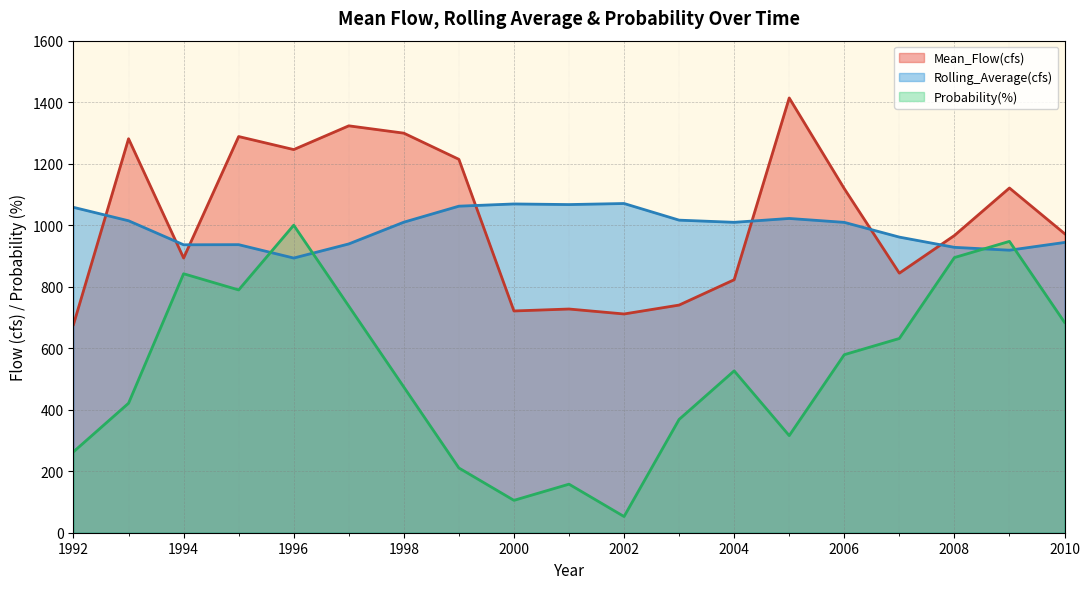

Reading left to right, what are all the values shown in this chart?

Mean_Flow(cfs): 1992=677.0	1993=1281.2	1994=893.2	1995=1288.2	1996=1245.9	1997=1323.1	1998=1299.3	1999=1214.2	2000=721.1	2001=727.4	2002=711.3	2003=740.2	2004=822.6	2005=1413.7	2006=1118.8	2007=844.0	2008=966.4	2009=1120.9	2010=972.7
Rolling_Average(cfs): 1992=1058.0	1993=1014.4	1994=936.3	1995=936.7	1996=893.1	1997=939.1	1998=1009.8	1999=1061.8	2000=1069.0	2001=1067.1	2002=1070.5	2003=1016.4	2004=1009.3	2005=1021.9	2006=1009.2	2007=961.3	2008=928.0	2009=918.7	2010=943.8
Probability(%): 1992=263.2	1993=421.1	1994=842.1	1995=789.5	1996=1000.0	1997=736.8	1998=473.7	1999=210.5	2000=105.3	2001=157.9	2002=52.6	2003=368.4	2004=526.3	2005=315.8	2006=578.9	2007=631.6	2008=894.7	2009=947.4	2010=684.2